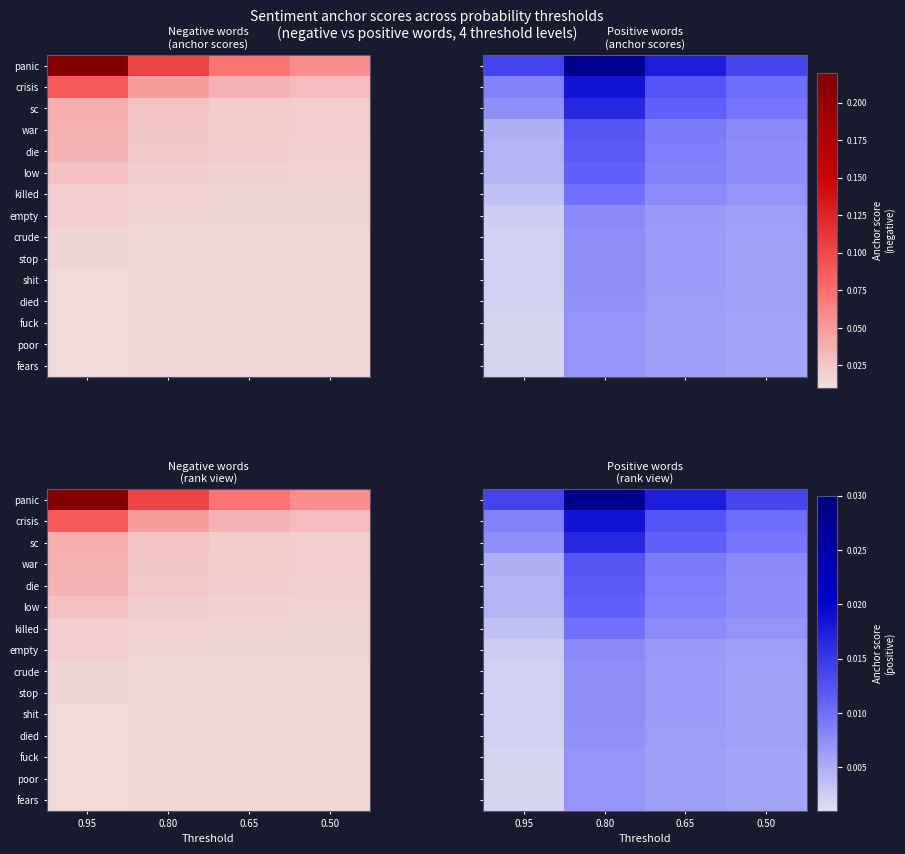

Is the value of low at 0.95 greater than the value of fuck at 0.65?

No